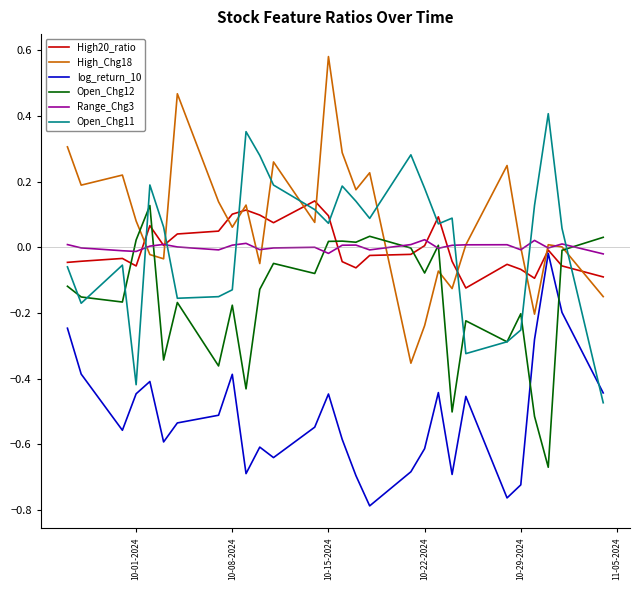

Which series has the largest total across all categories?

High_Chg18